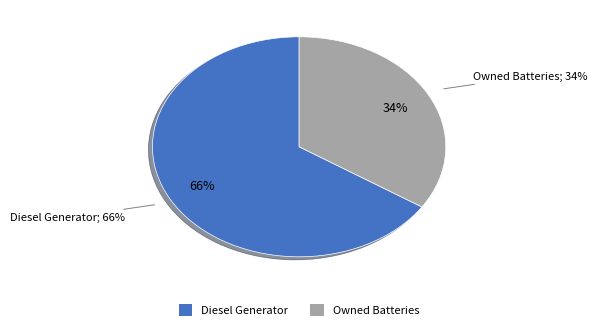

To the nearest percent, what is the combined percentage of Owned Batteries and Diesel Generator?

100%